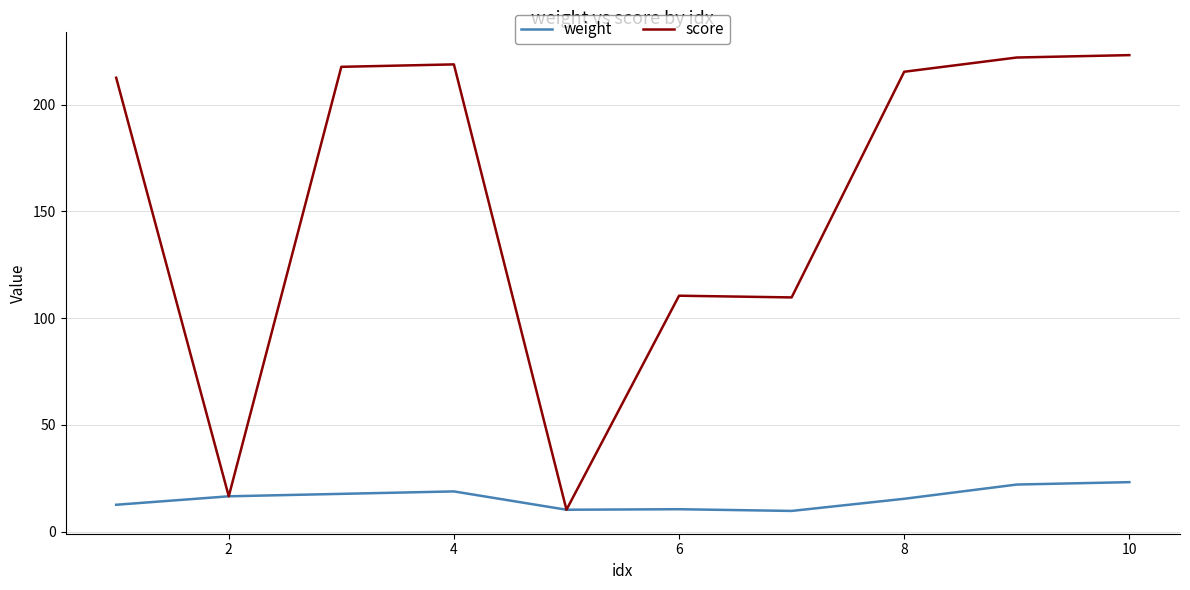

What is the sum of all score values?

1557.1